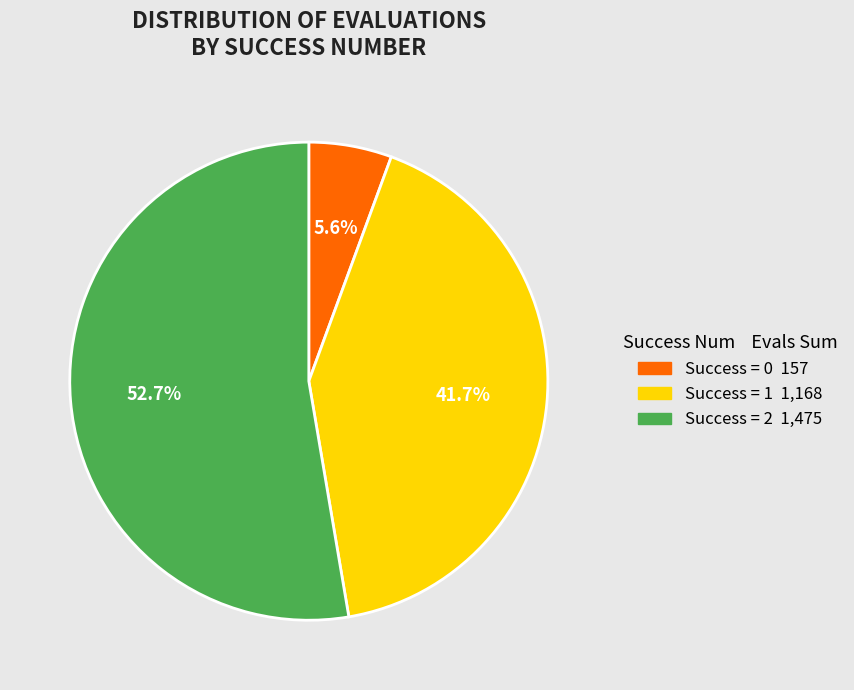

Does any single category account for the majority?

Yes